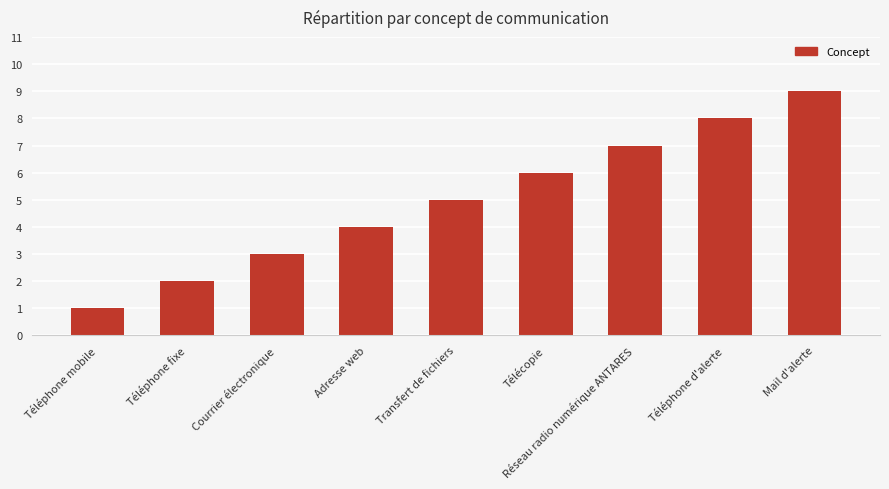

The value at Téléphone fixe is 3. True or false?

False